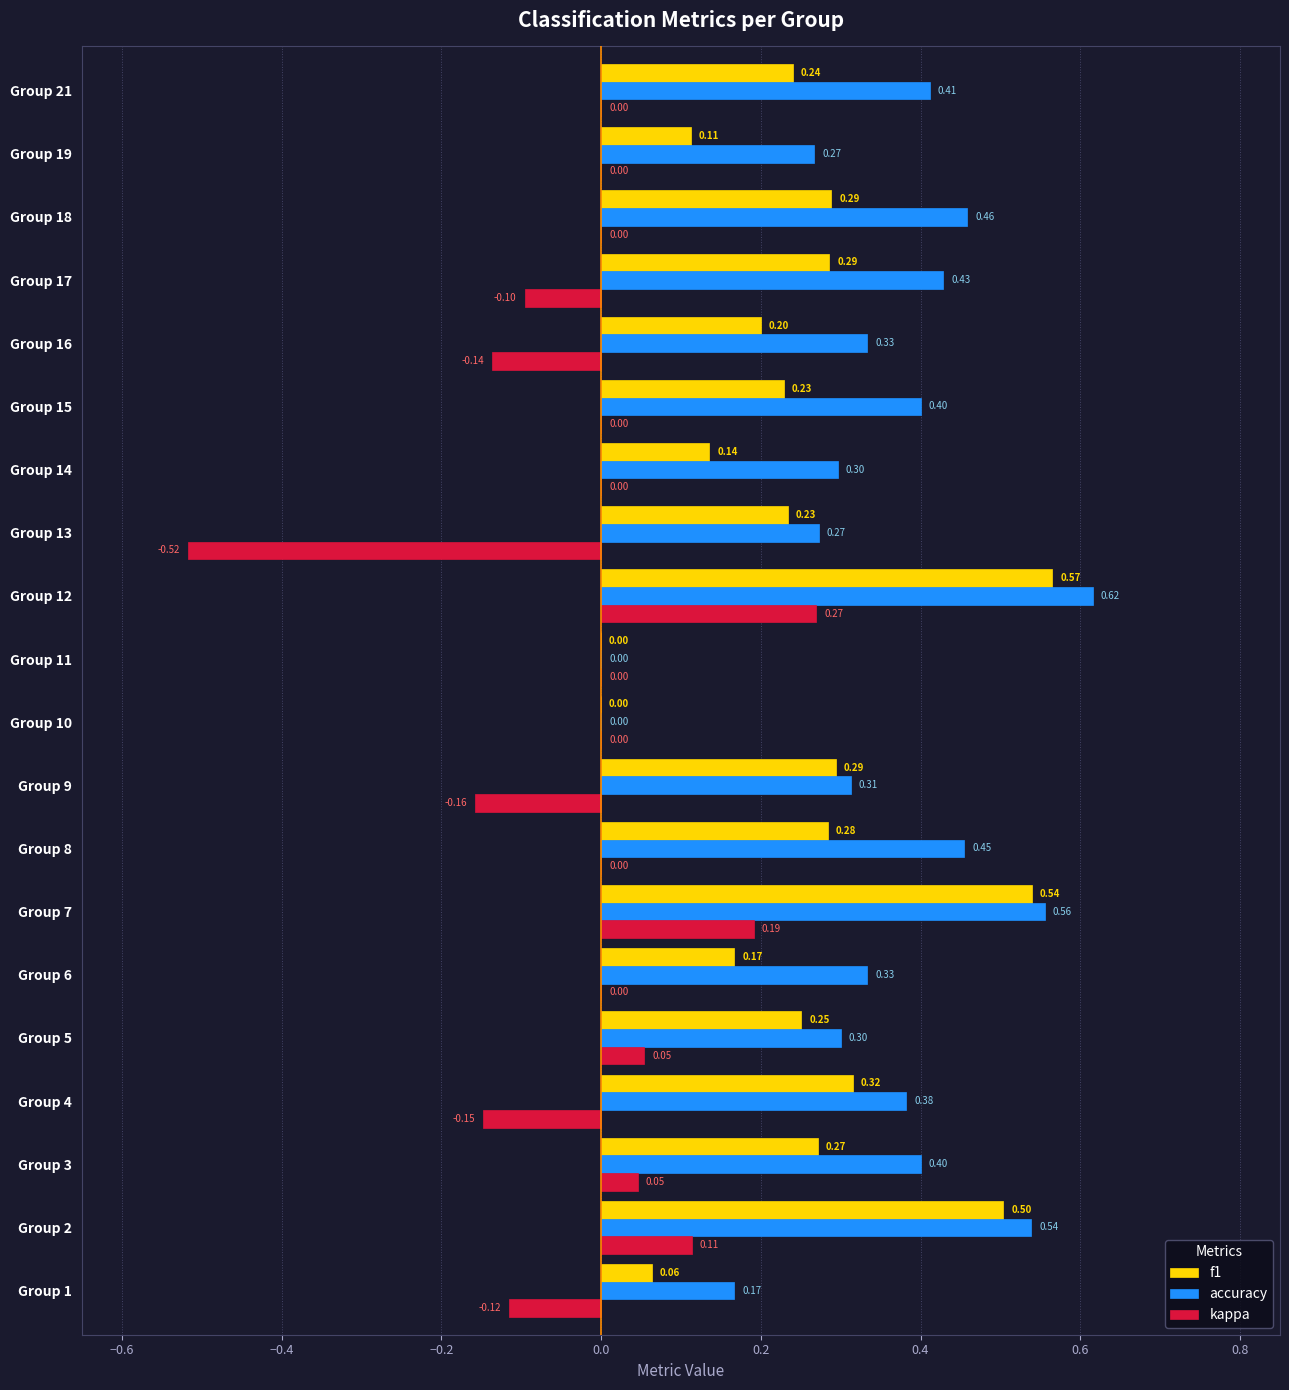

Which series has the largest total across all categories?

accuracy